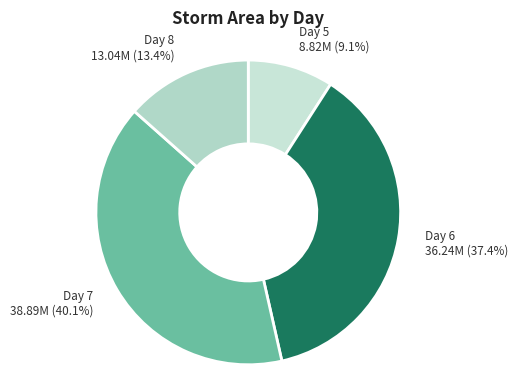

Is the sum of Day 5 and Day 8 greater than half?

No